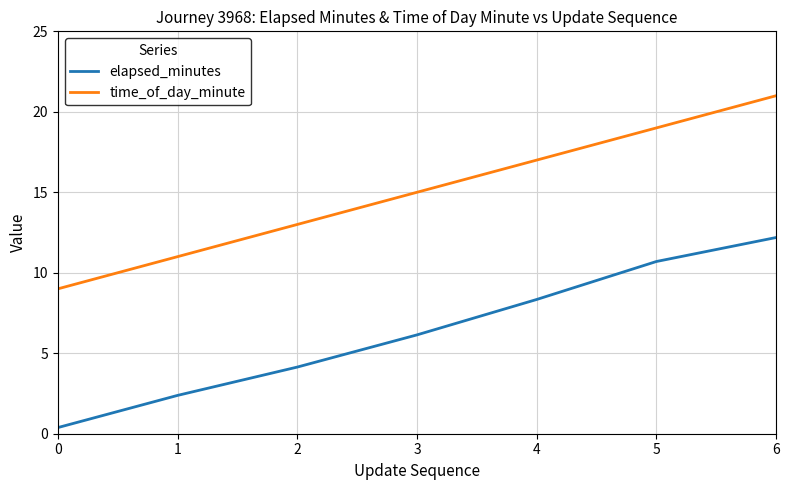

The value of time_of_day_minute at 4 is 17.0. True or false?

True